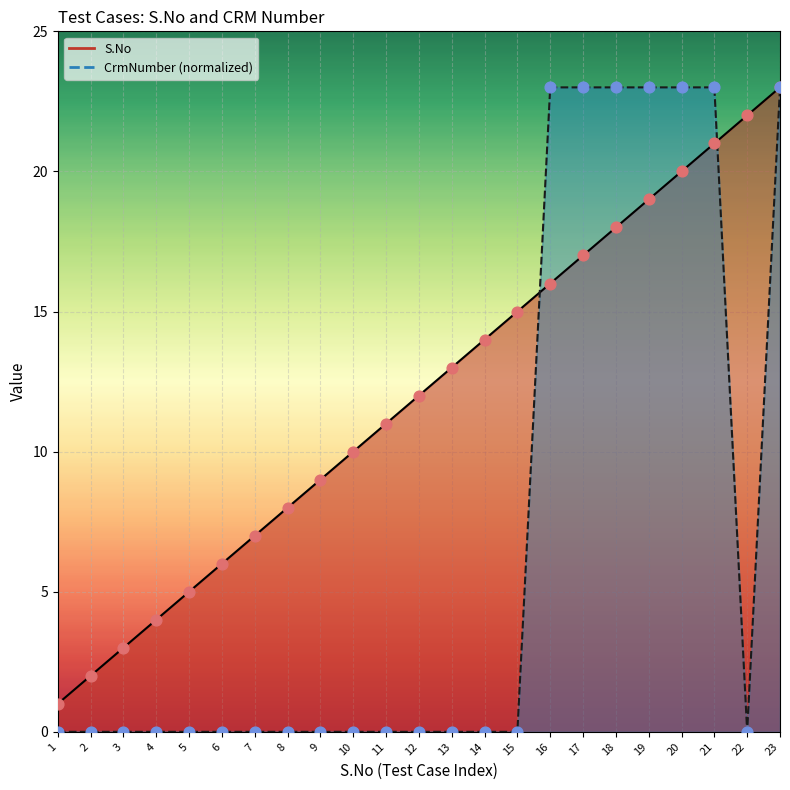

What are all the series names shown in the legend?

S.No, CrmNumber